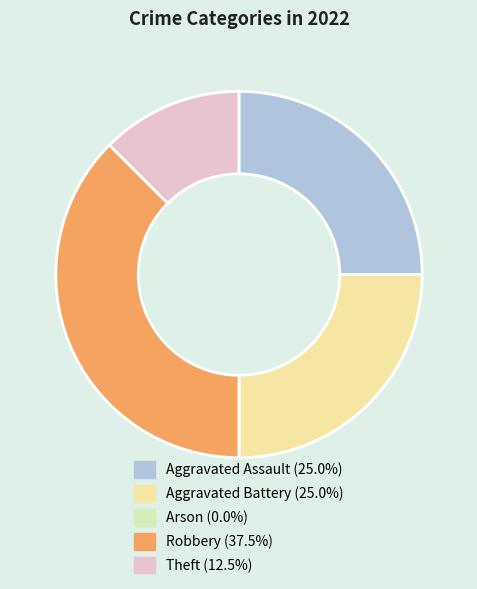

Is the sum of Aggravated Battery and Theft greater than half?

No